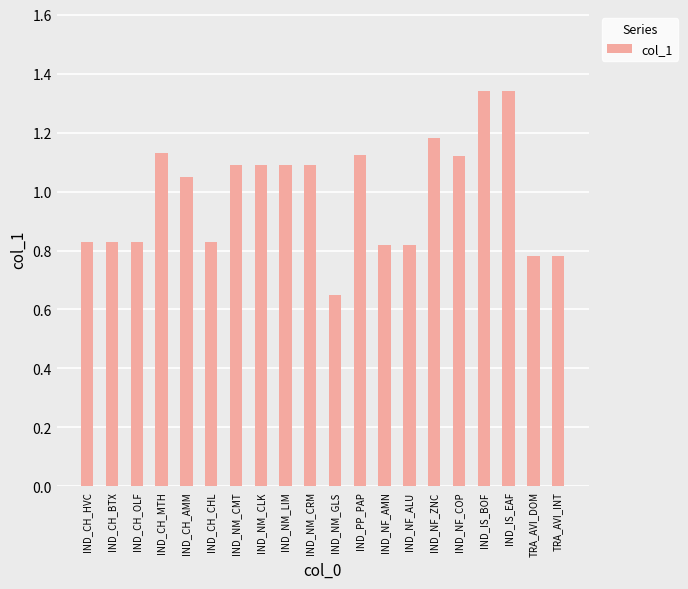

What is the label of the 1st bar from the right?

TRA_AVI_INT